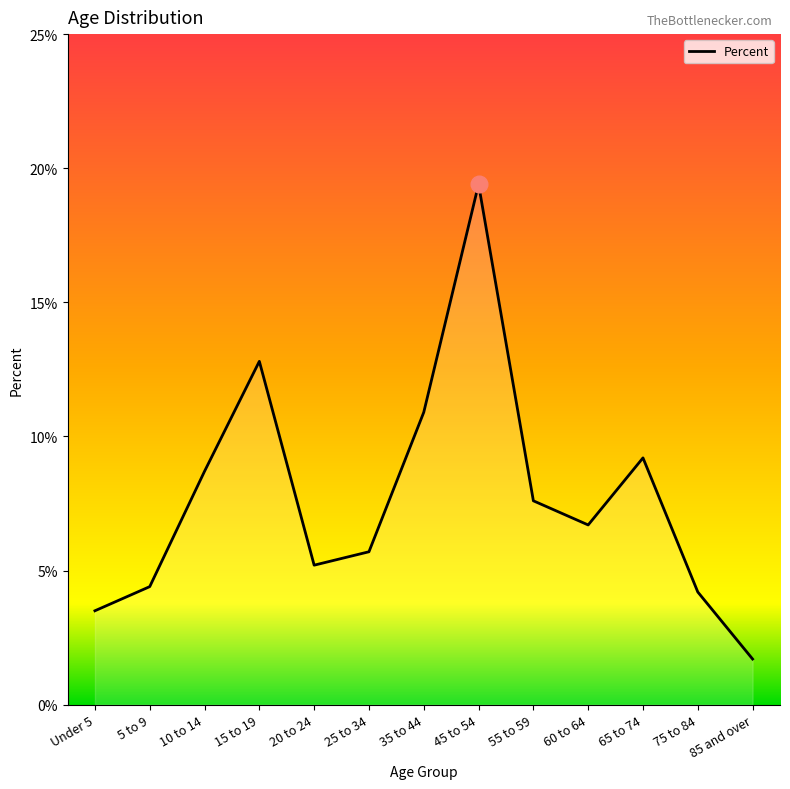

What is the difference between the maximum and minimum values?

17.7